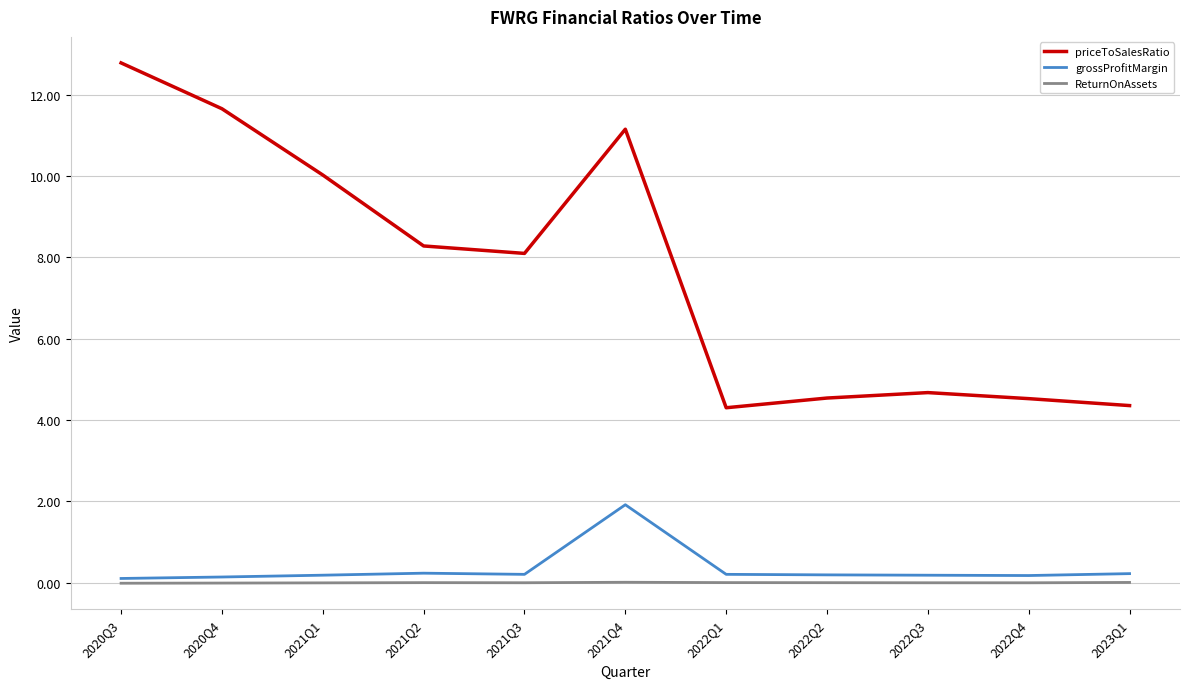

Which series has the largest range (max minus min)?

priceToSalesRatio